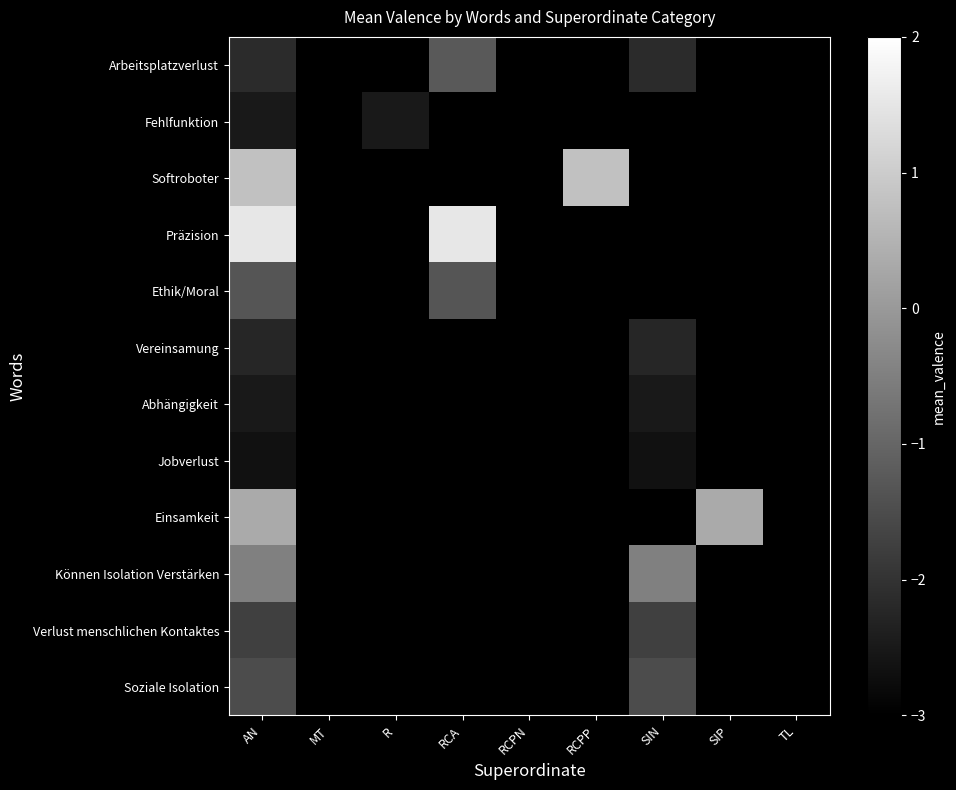

At how many categories does at least one series exceed 1?

2